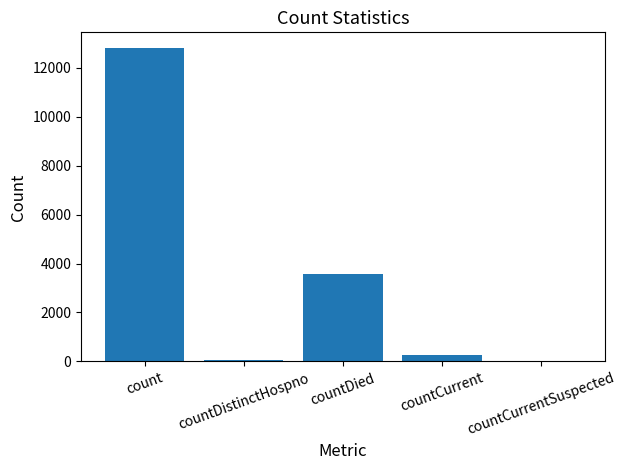

At which label does the data first exceed 253?

count